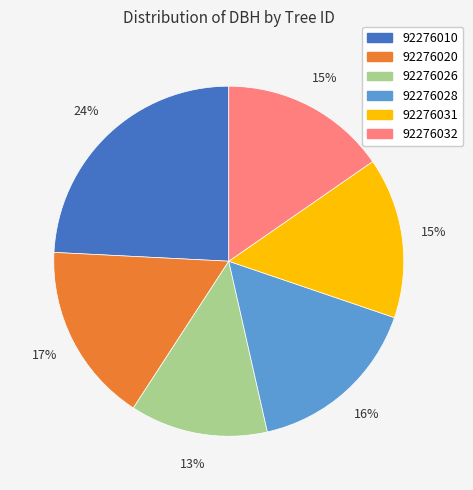

What percentage is the 92276028 slice, to the nearest percent?

16%